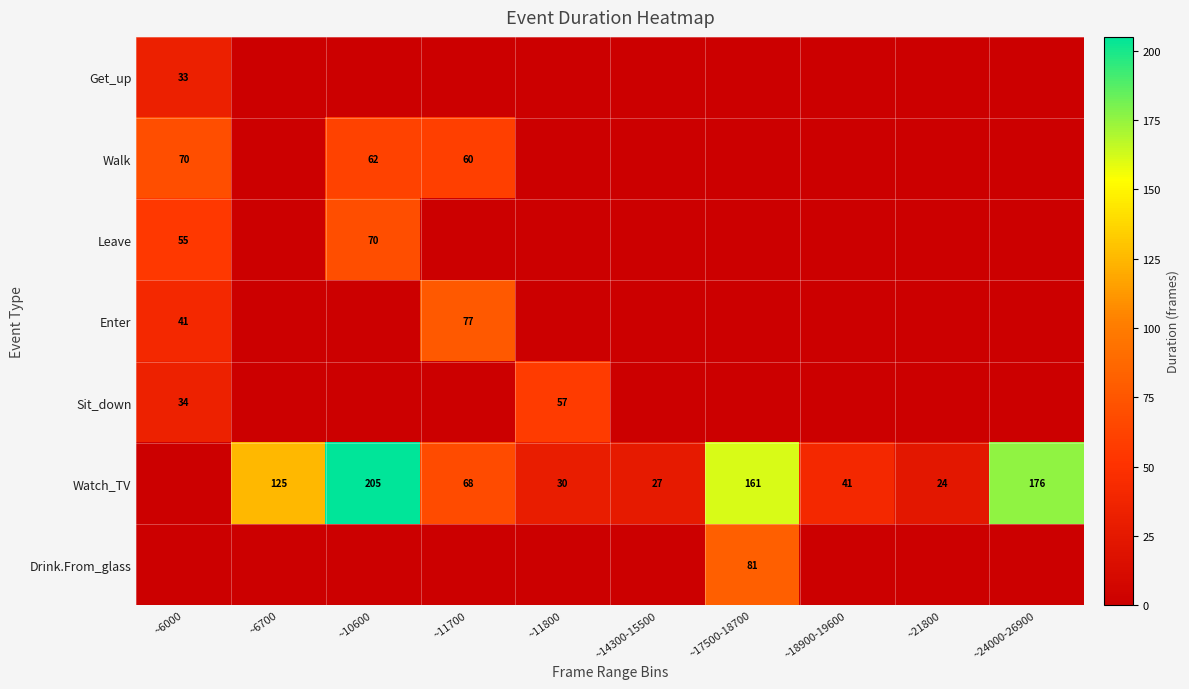

The Watch_TV series shows 176 at ~24000-26900. True or false?

True